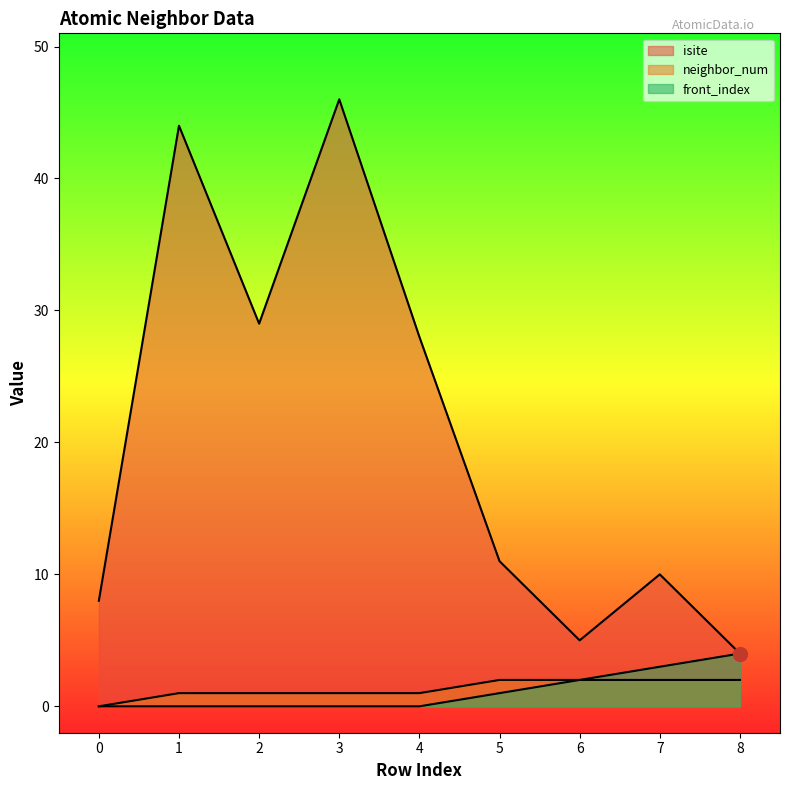

What is the highest value of the front_index series?

4